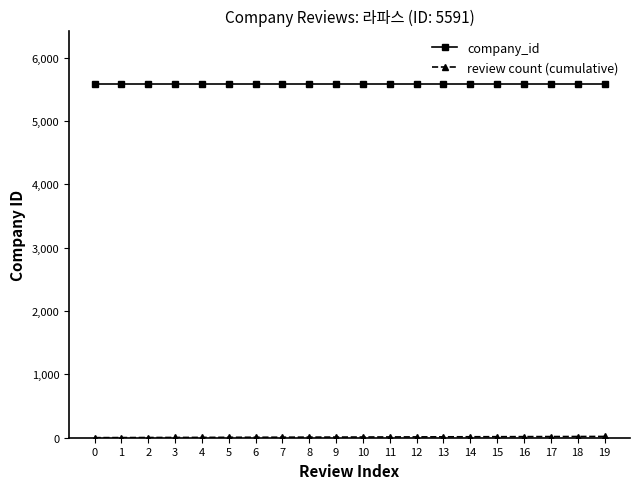

What is the maximum value shown in the chart?

5591